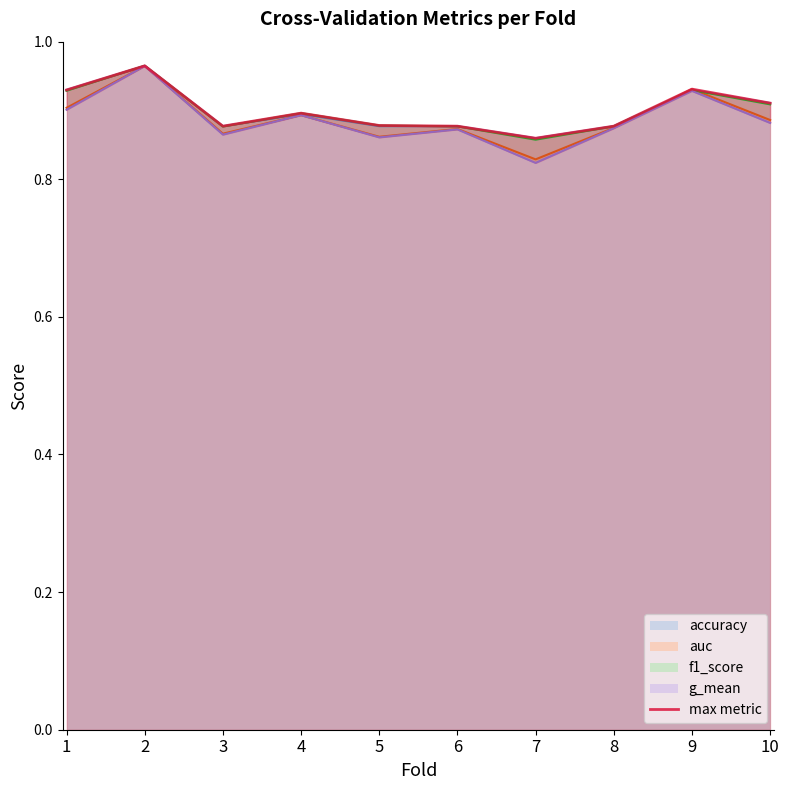

True or false: there are more than 1 points higher than both neighbors.

True